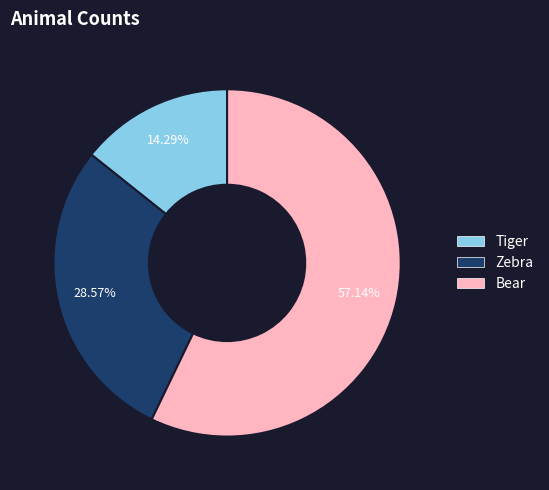

What percentage is the Tiger slice, to the nearest percent?

14%